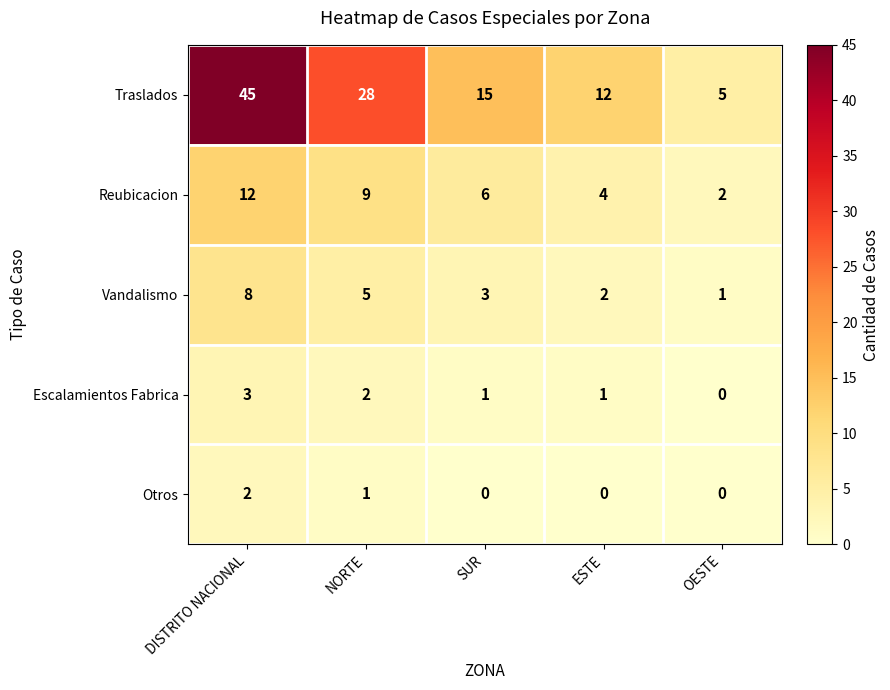

At which category is the sum across all series the highest?

DISTRITO NACIONAL